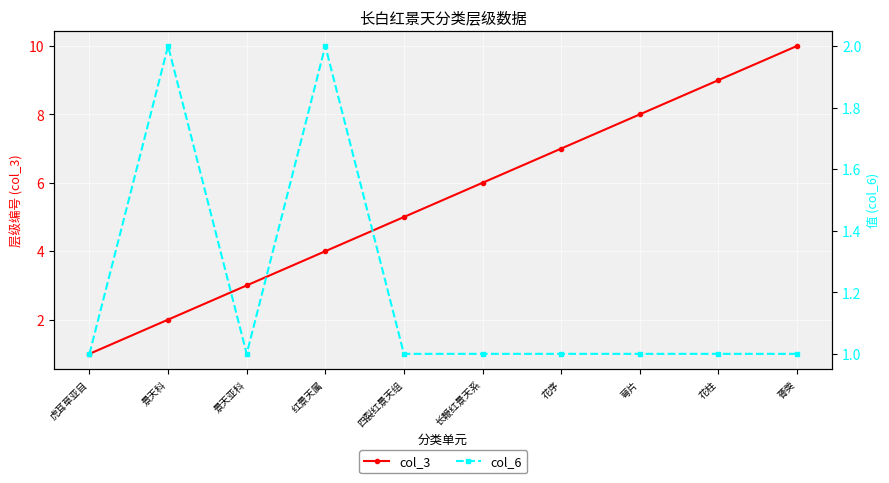

True or false: col_3 and col_6 intersect in this chart.

False